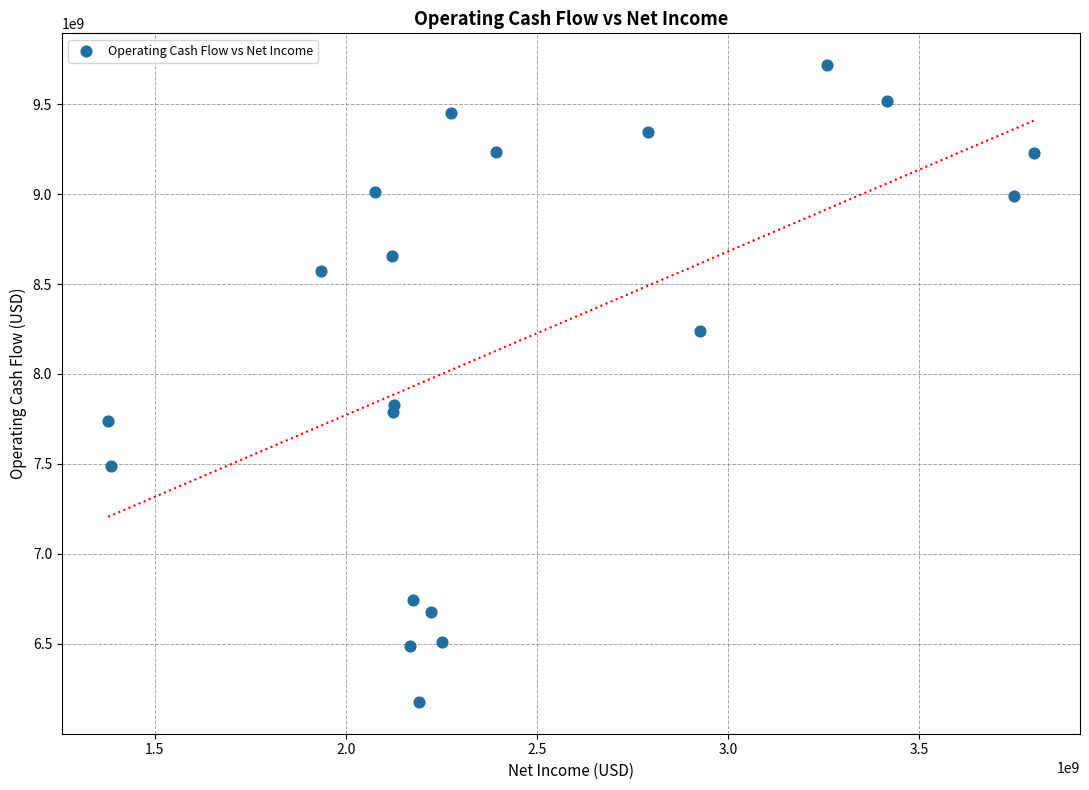

What is the range of Y values (max minus min)?

3538000000